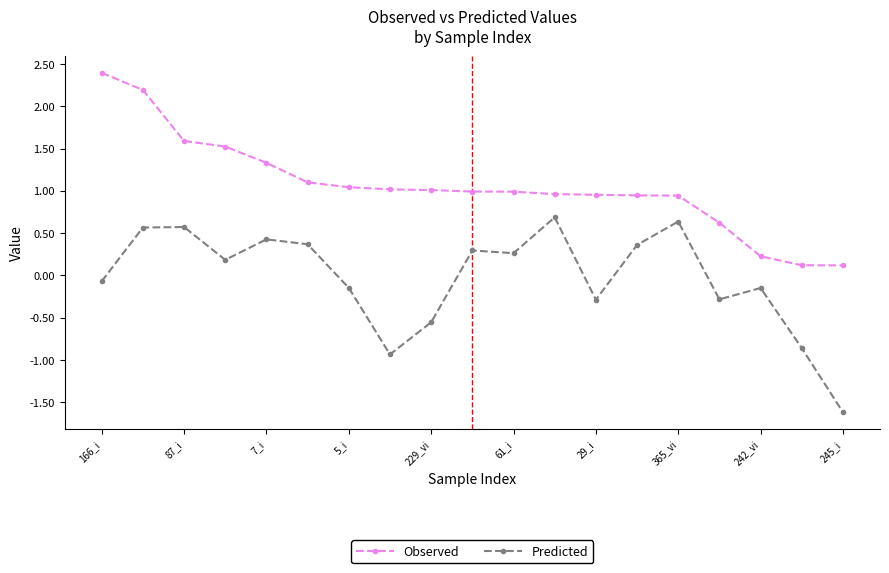

List the series in order of their peak value, highest first.

Observed, Predicted